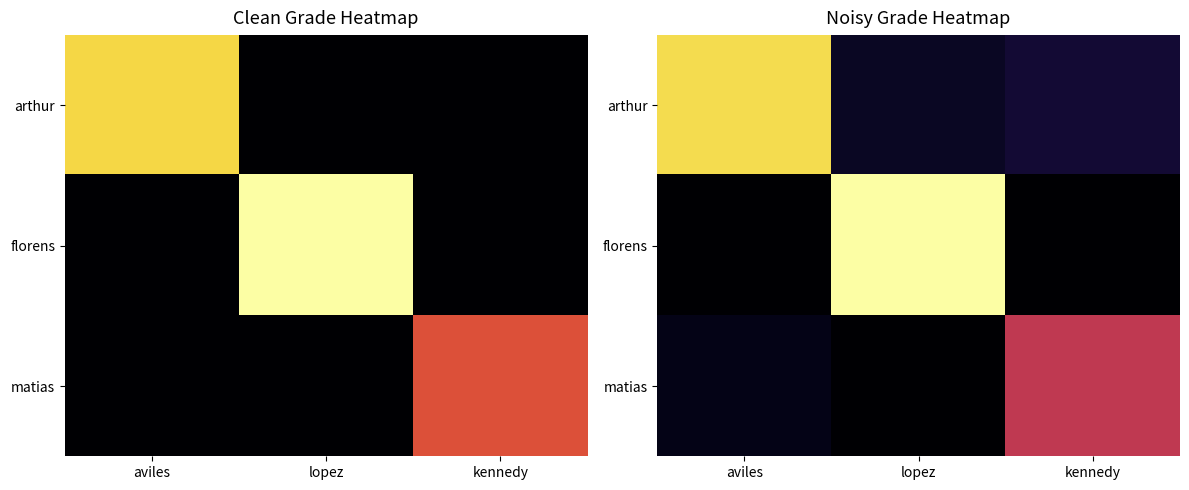

Reading left to right, extract all data points from this chart.

row_0: aviles=9.1	lopez=0.6	kennedy=0.9
row_1: aviles=0.0	lopez=10.0	kennedy=0.0
row_2: aviles=0.4	lopez=0.0	kennedy=5.1